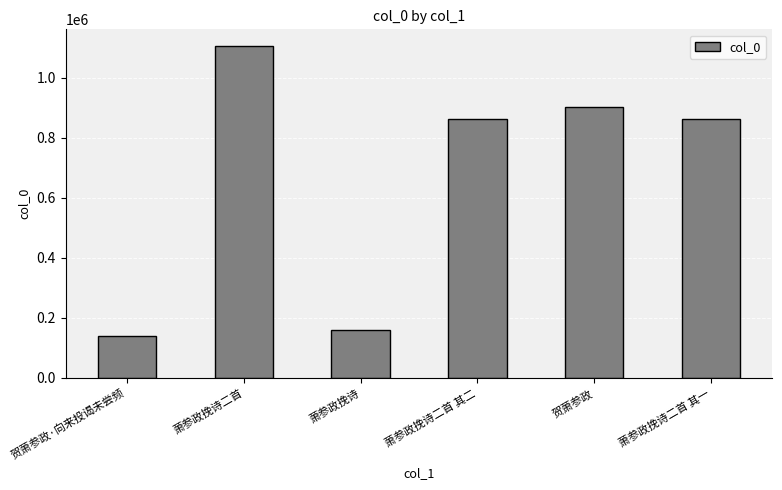

What is the change in value from 萧参政挽诗 to 萧参政挽诗二首 其二?

+700414